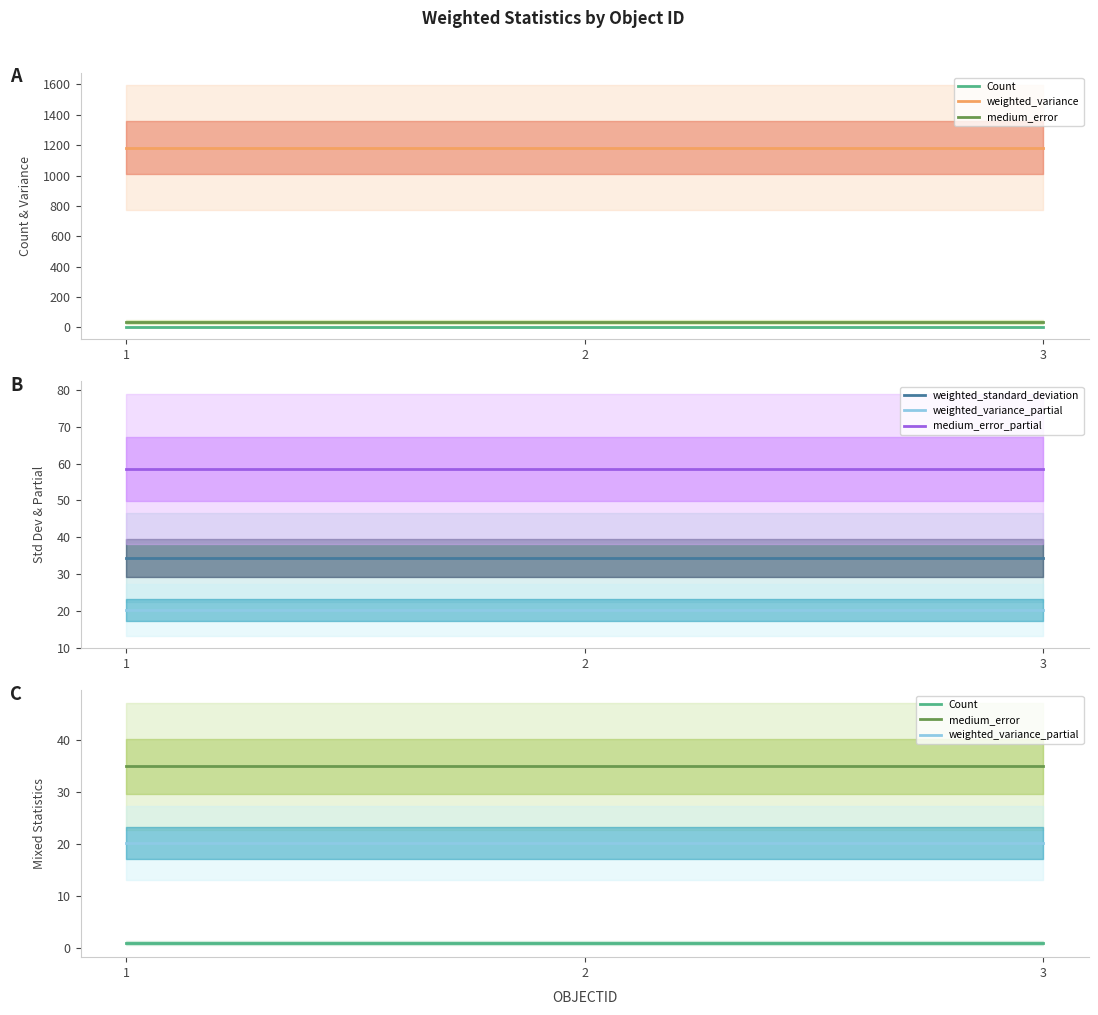

What is the total value across all series at 1?

1333.3